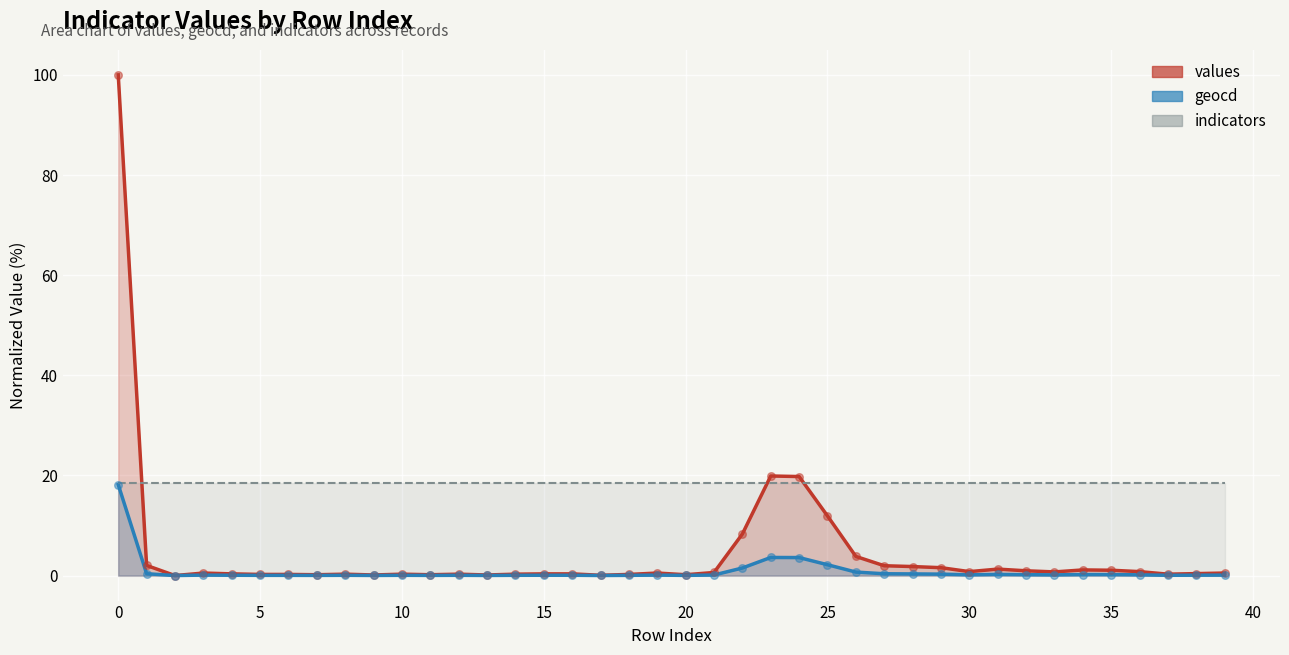

Which series contains the highest Y value?

values (line)